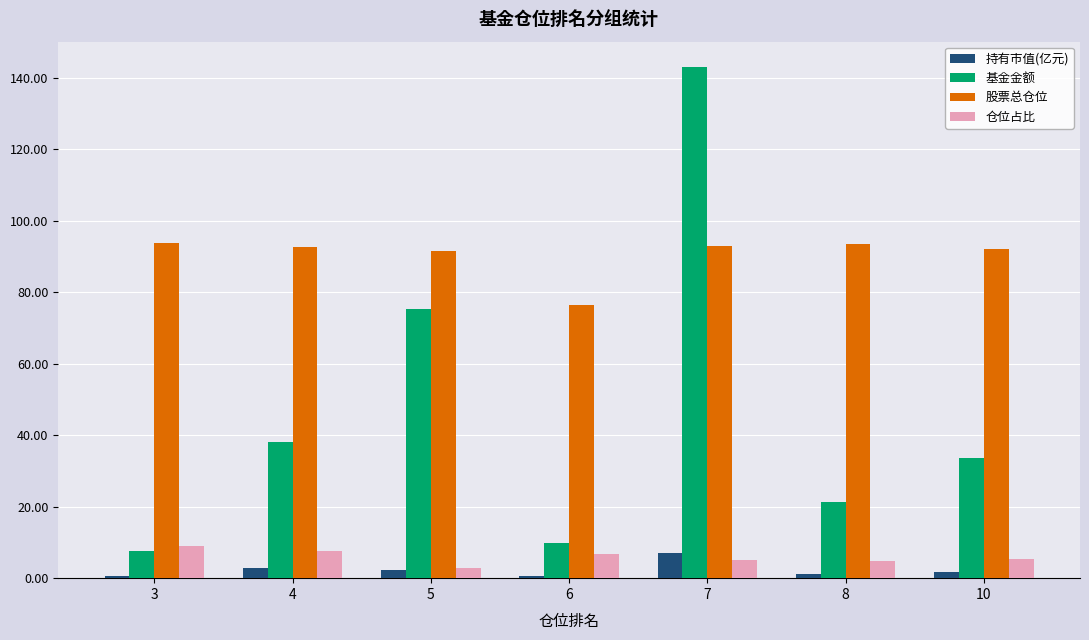

The value of 基金金额 at 5 is 75.2. True or false?

True